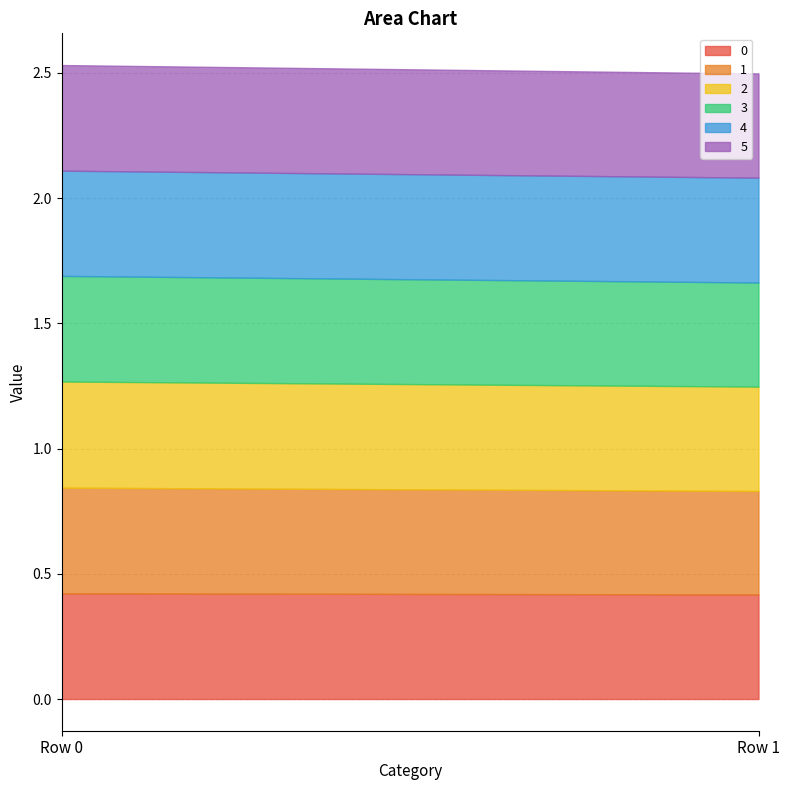

What is the approximate value of 4 at Row 0?

0.4